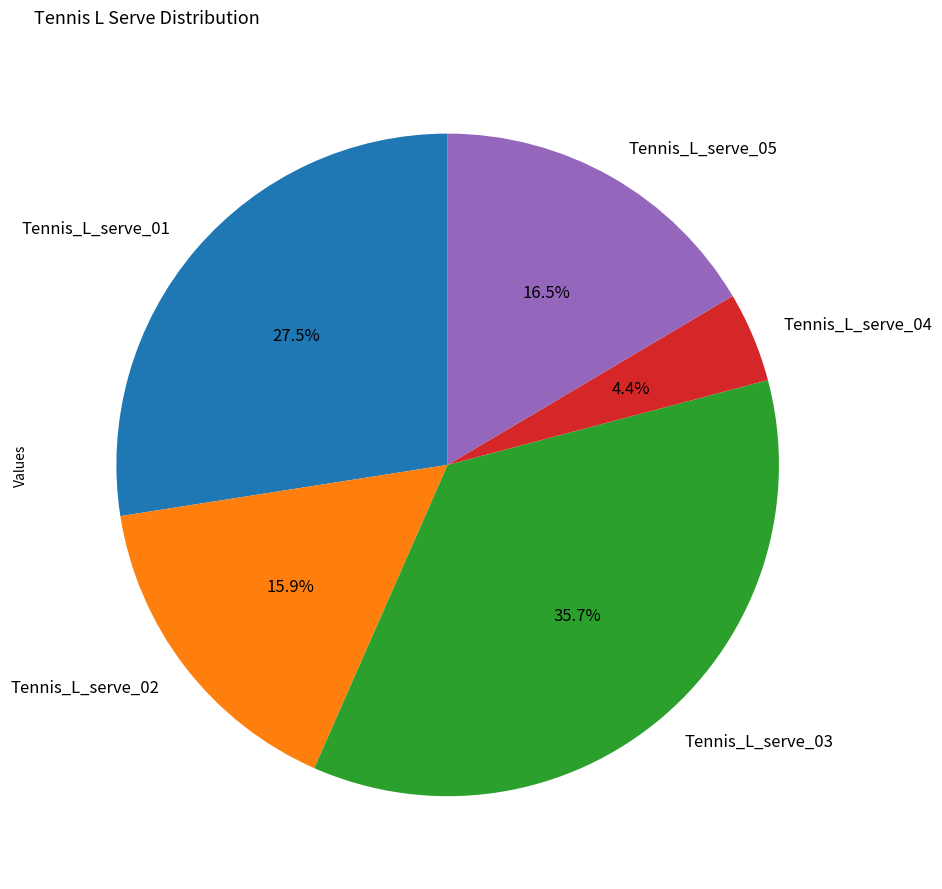

To the nearest percent, what portion does Tennis_L_serve_04 represent?

4%